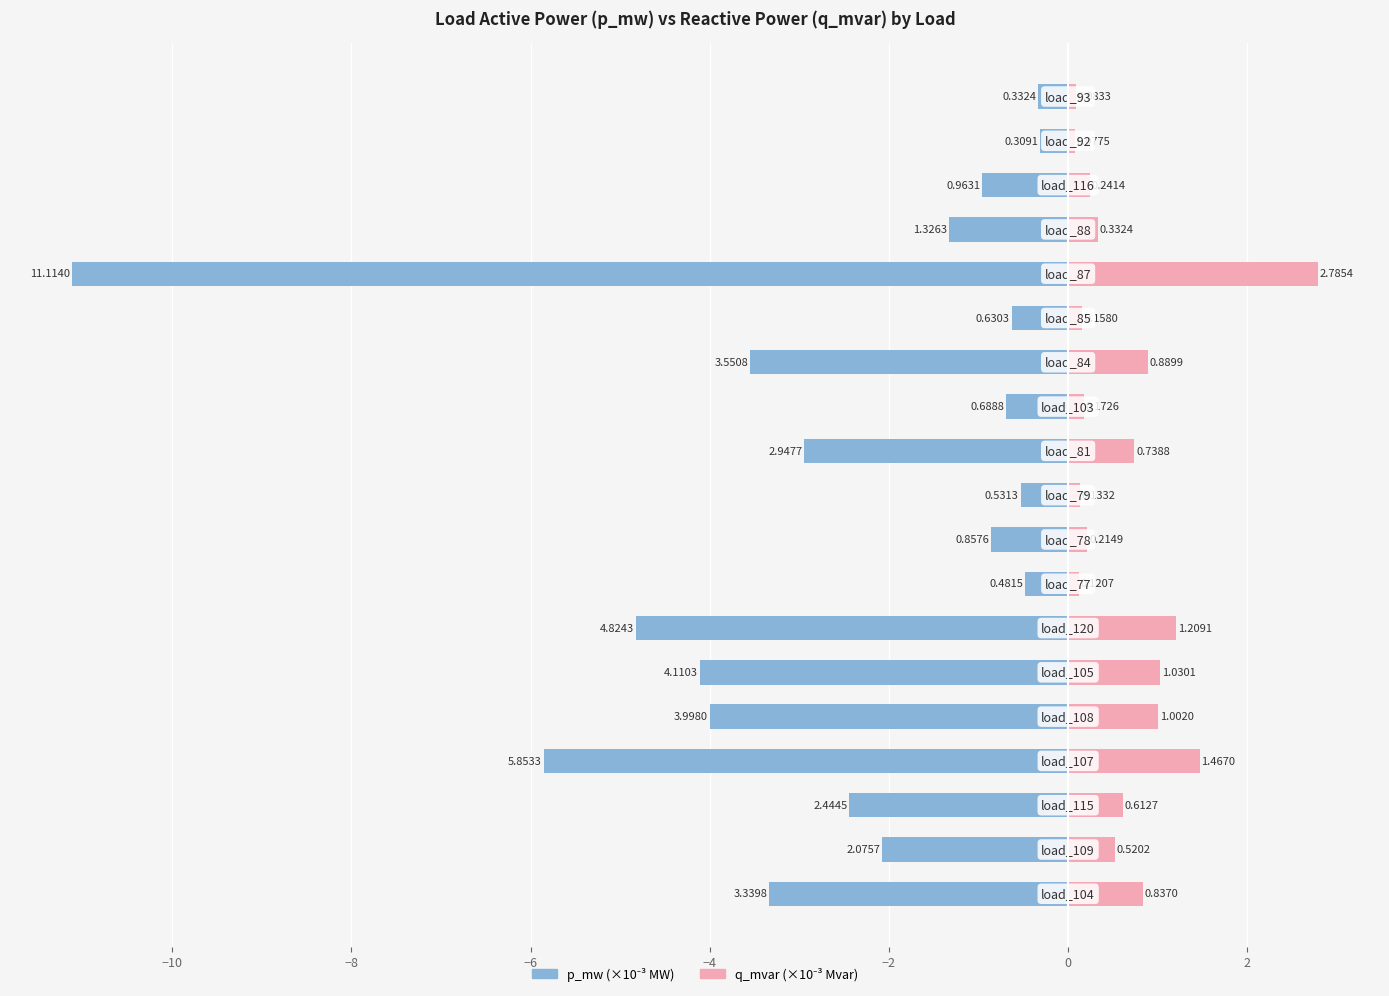

What is the difference between the p_mw values at 18 and 10?

2.6